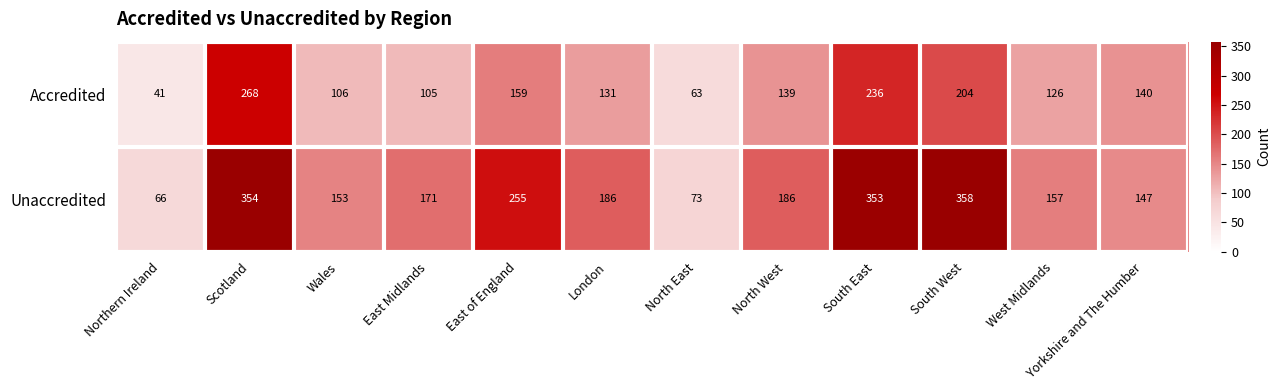

Is it true that Unaccredited equals 255 at East of England?

True